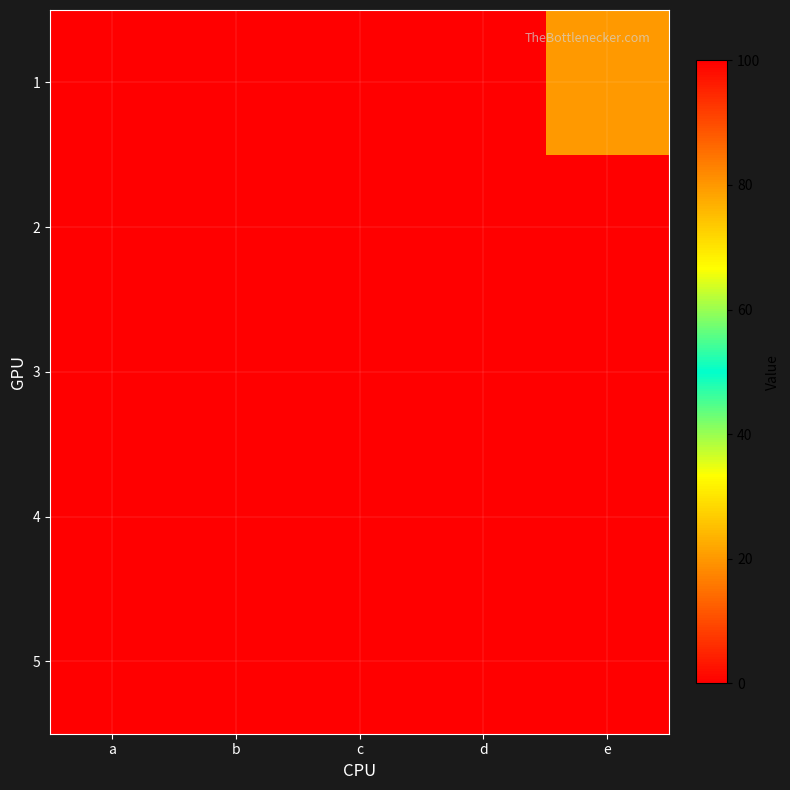

At b, list the series in order from largest to smallest.

1, 2, 3, 4, 5